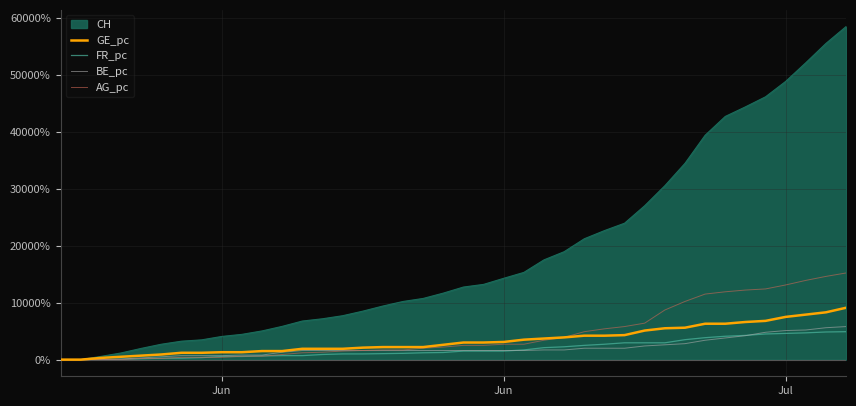

How many categories are shown in the chart?

40